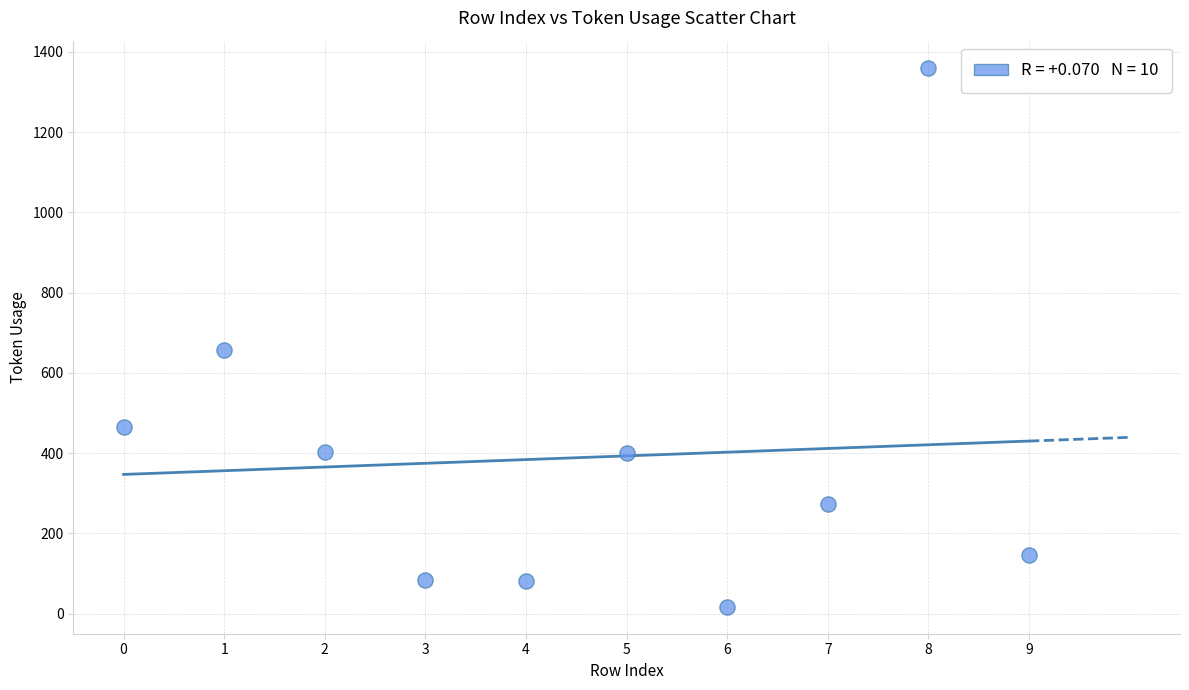

What Y value in the scatter plot is closest to 689?

657